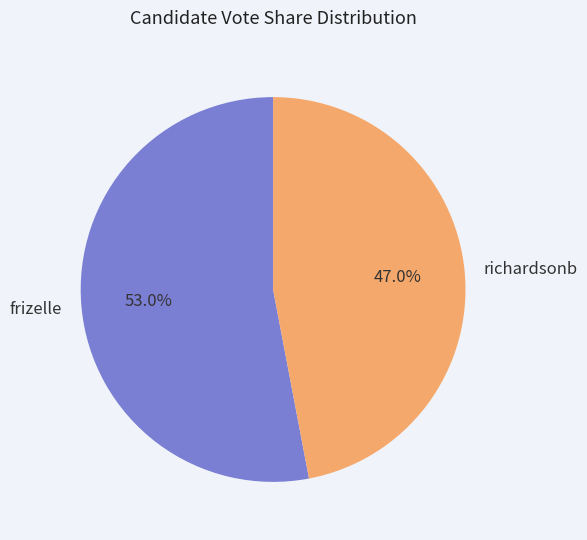

Is frizelle the majority of the pie?

Yes